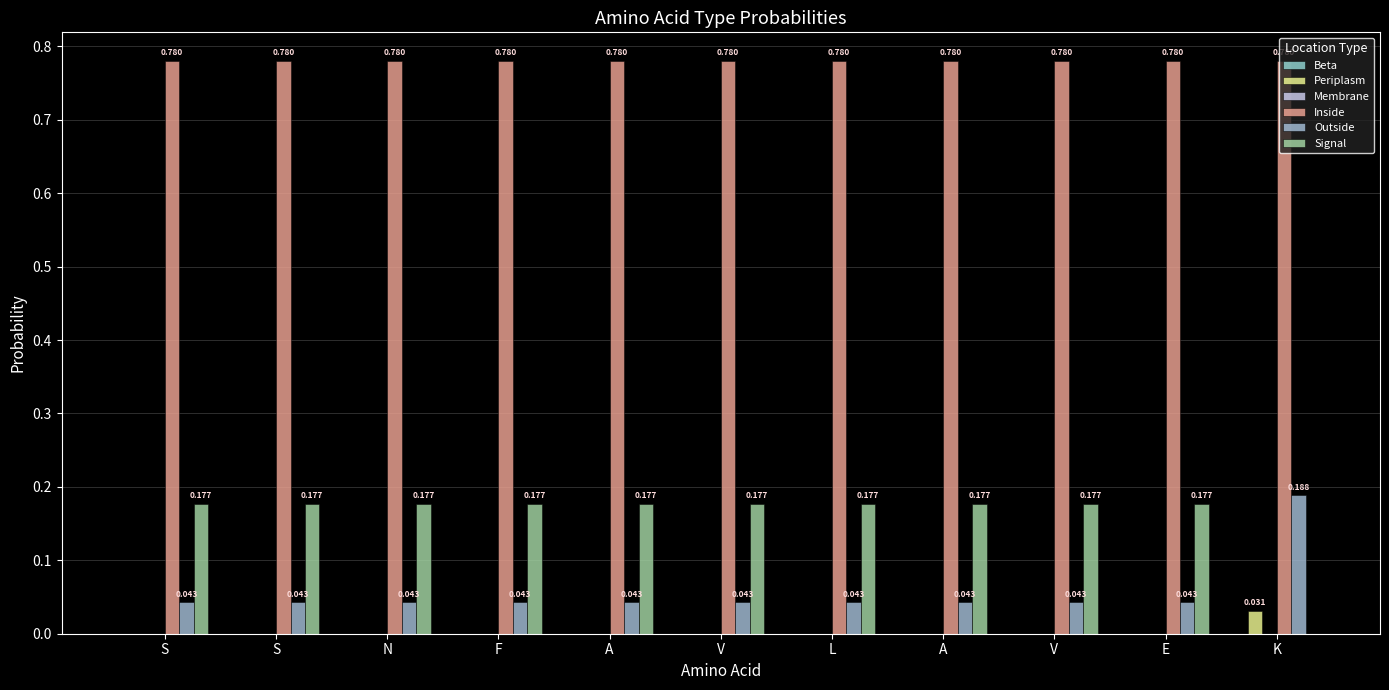

Are the bars grouped side by side (vs. stacked)?

Yes